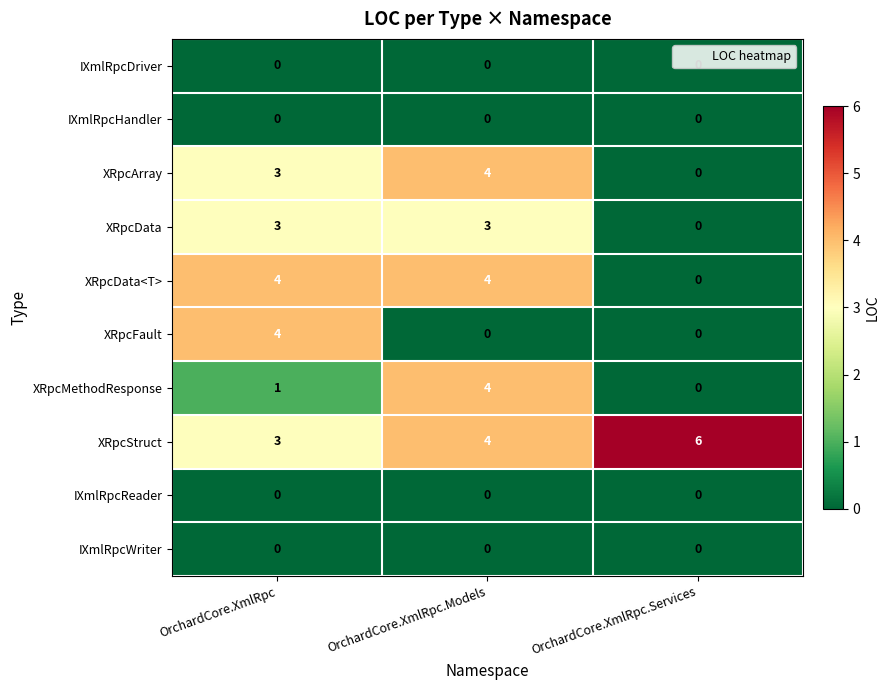

What is the total value across all series at OrchardCore.XmlRpc.Services?

6